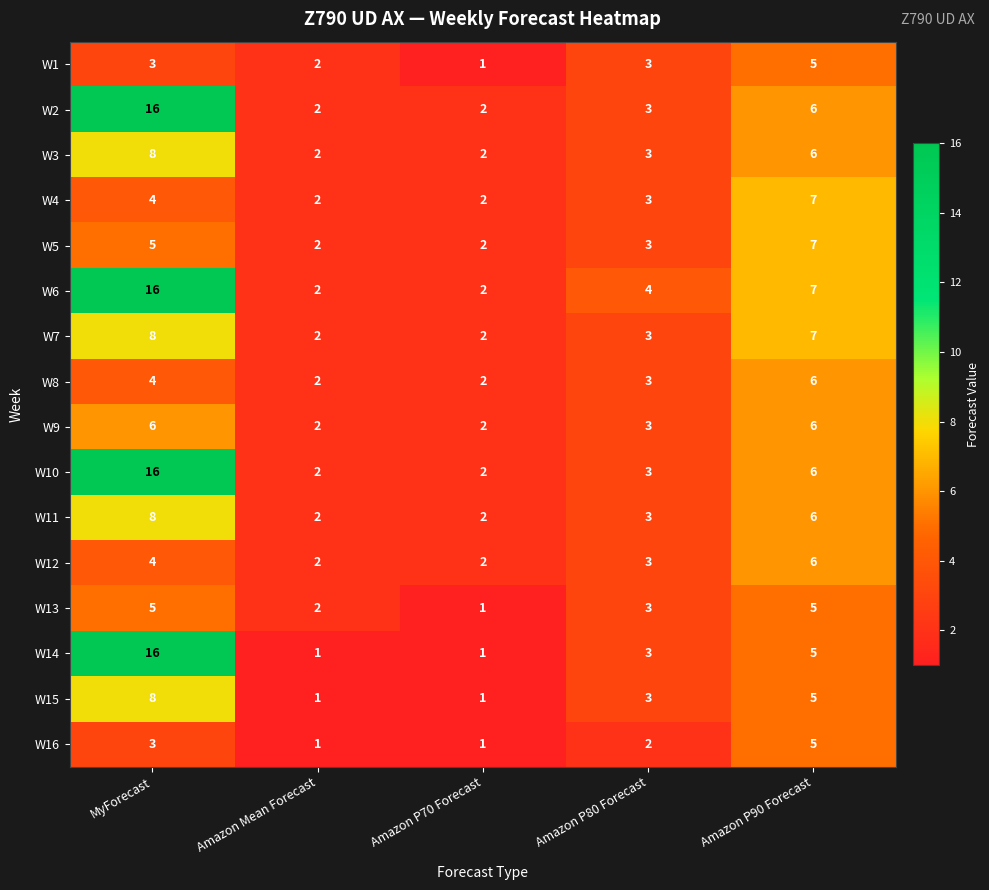

True or false: W16 has a value of 5 at Amazon P90 Forecast.

True